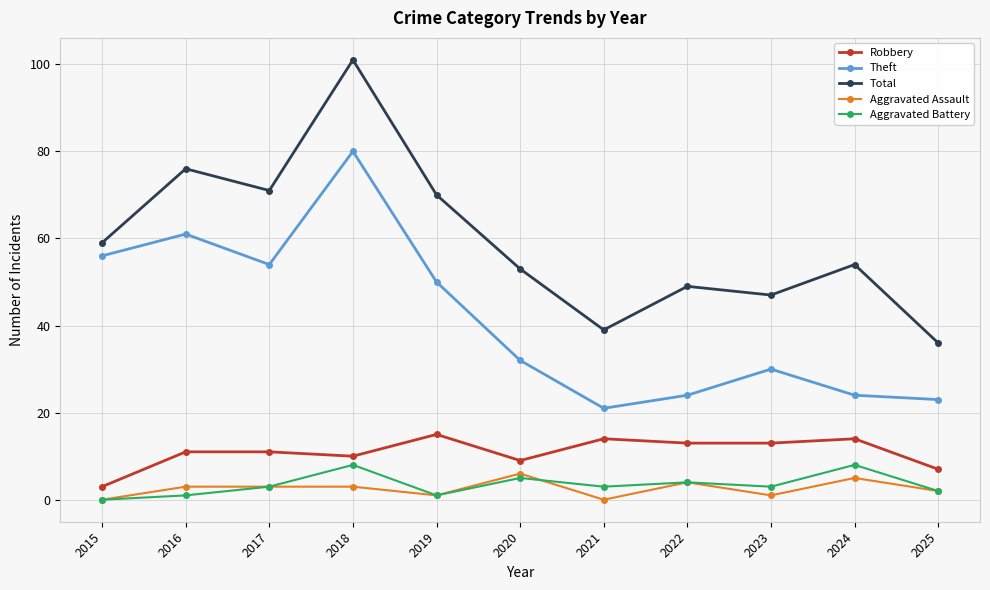

Which series has the largest total across all categories?

Total